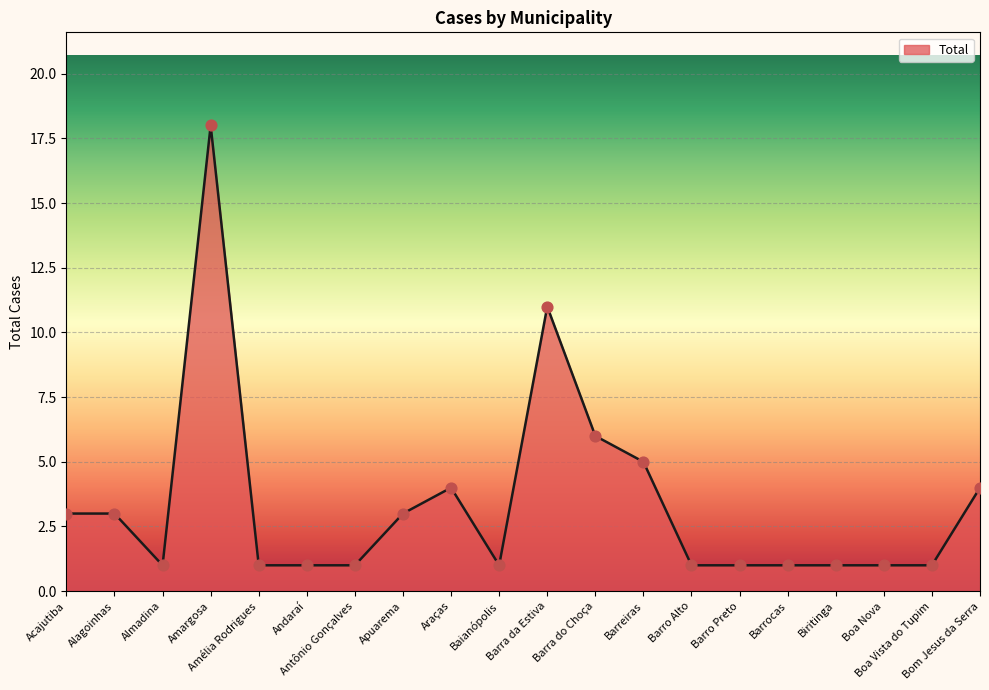

What is the change in value from Barra do Choça to Barreiras?

-1